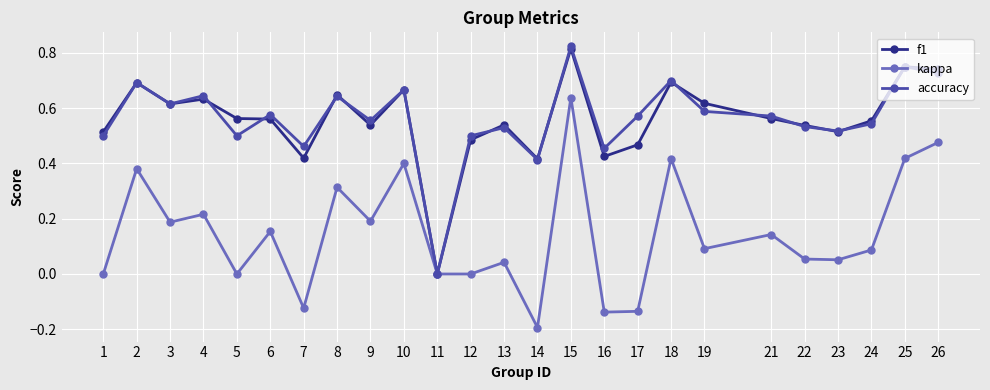

How many series are shown in this chart?

3